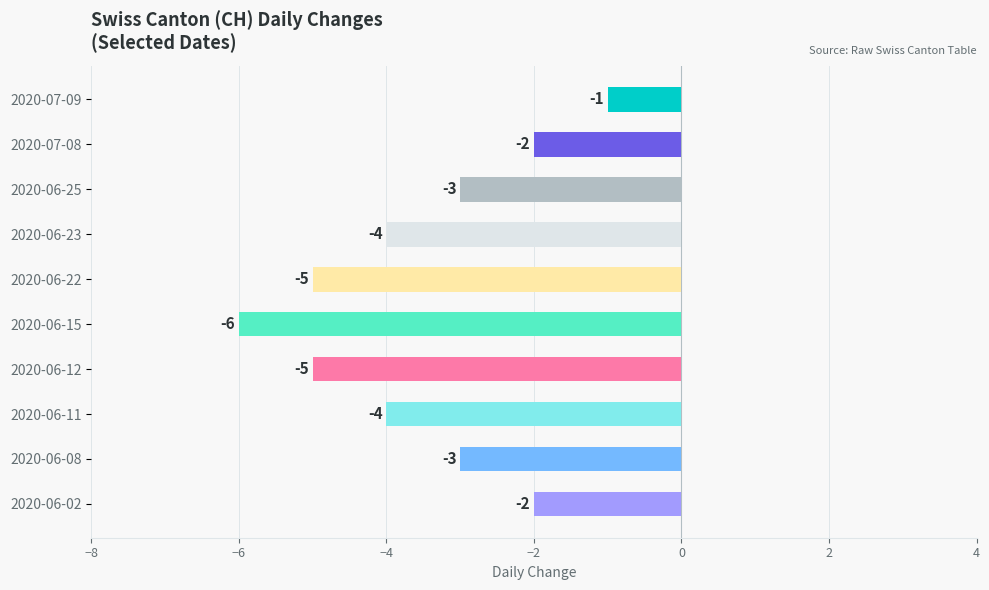

Reading bottom to top, what are all the values shown in this chart?

-2	-3	-4	-5	-6	-5	-4	-3	-2	-1